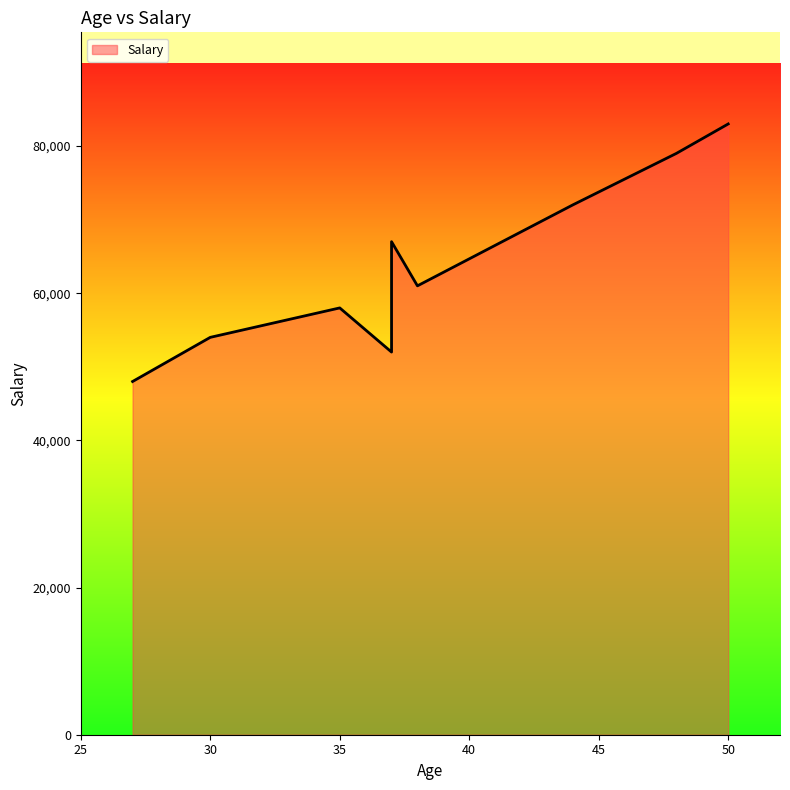

What value does the data have at 37, to the nearest 100?

52000